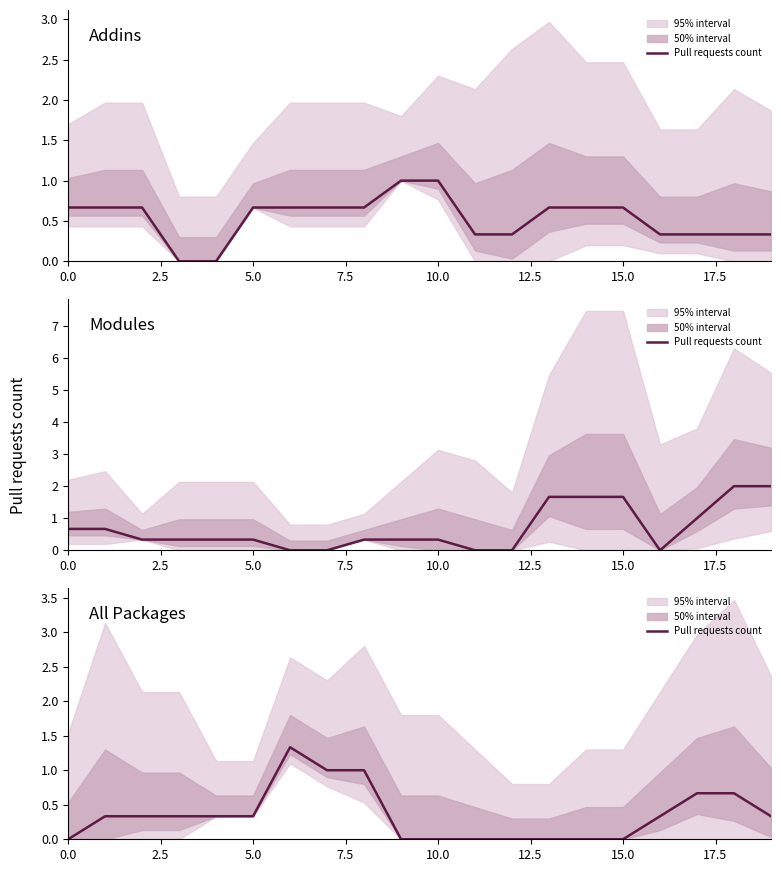

What position from the left is 17.5?

8